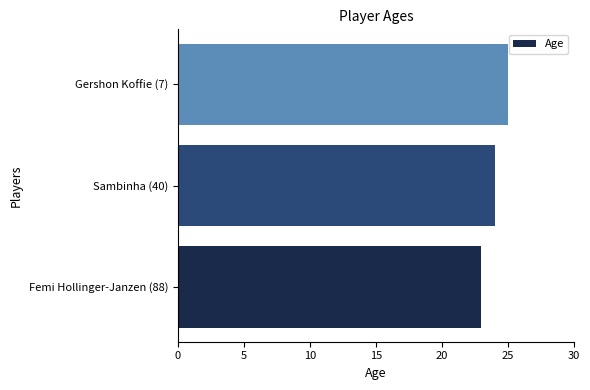

Rank the categories by value from highest to lowest.

Gershon Koffie (7), Sambinha (40), Femi Hollinger-Janzen (88)